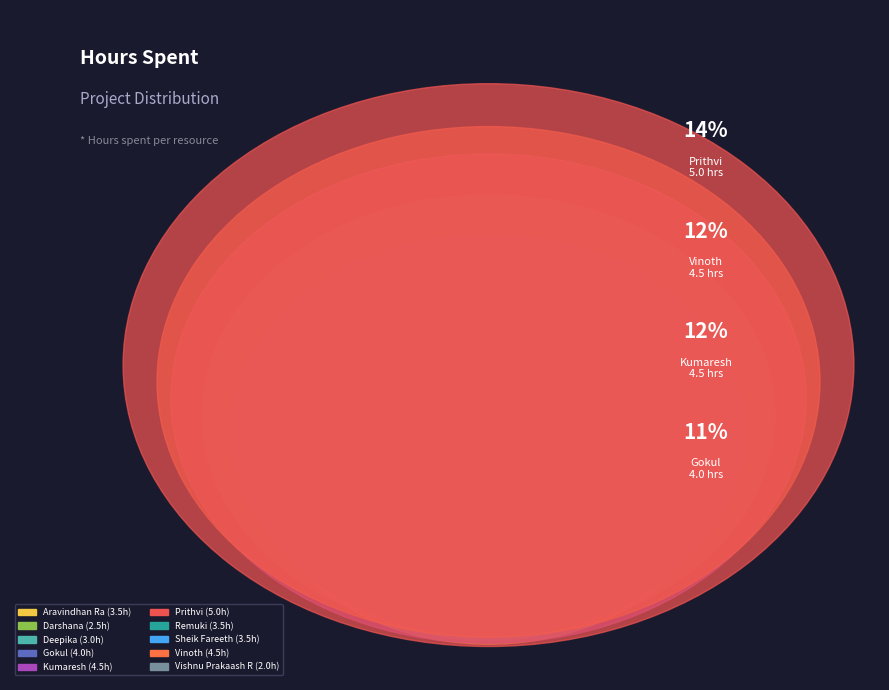

To the nearest percent, what portion does Deepika represent?

8%